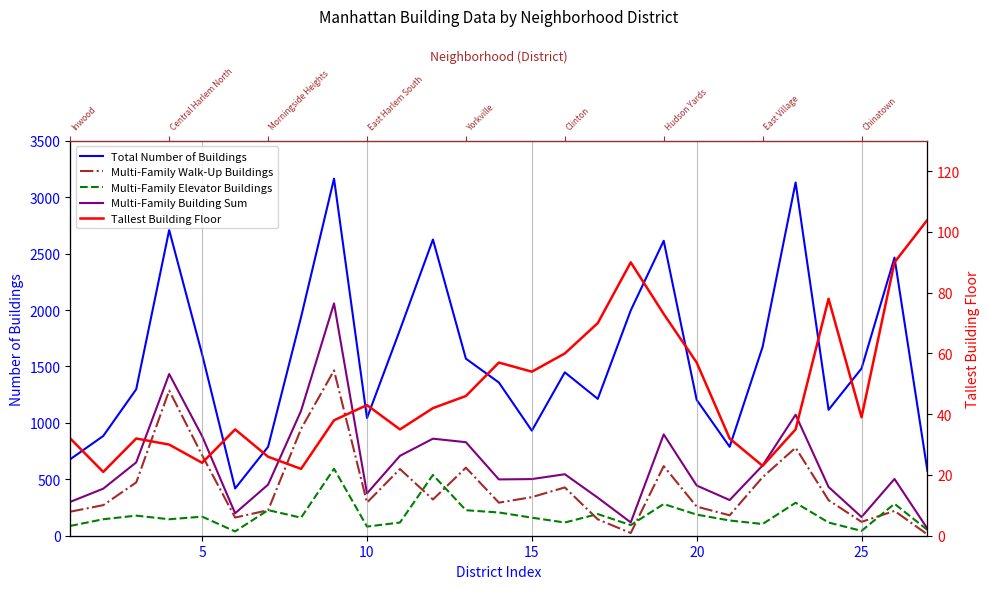

At 15, list the series in order from smallest to largest.

Tallest Building Floor, Multi-Family Elevator Buildings, Multi-Family Walk-Up Buildings, Multi-Family Building Sum, Total Number of Buildings